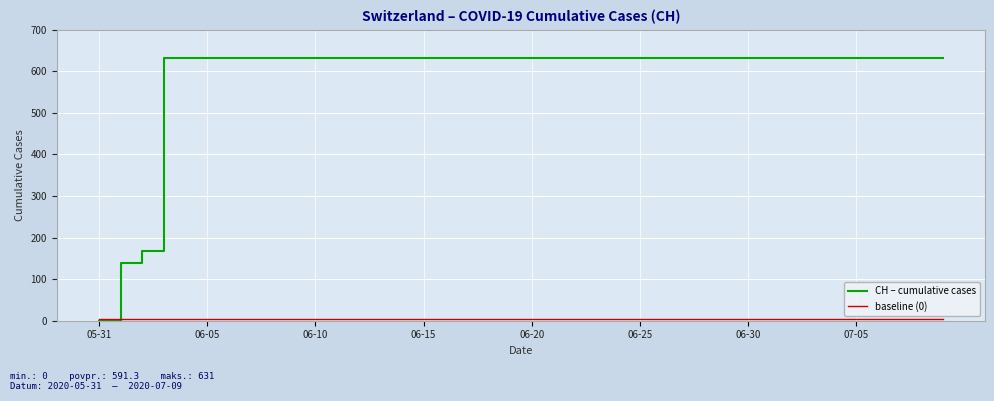

Which series has the largest range (max minus min)?

CH – cumulative cases